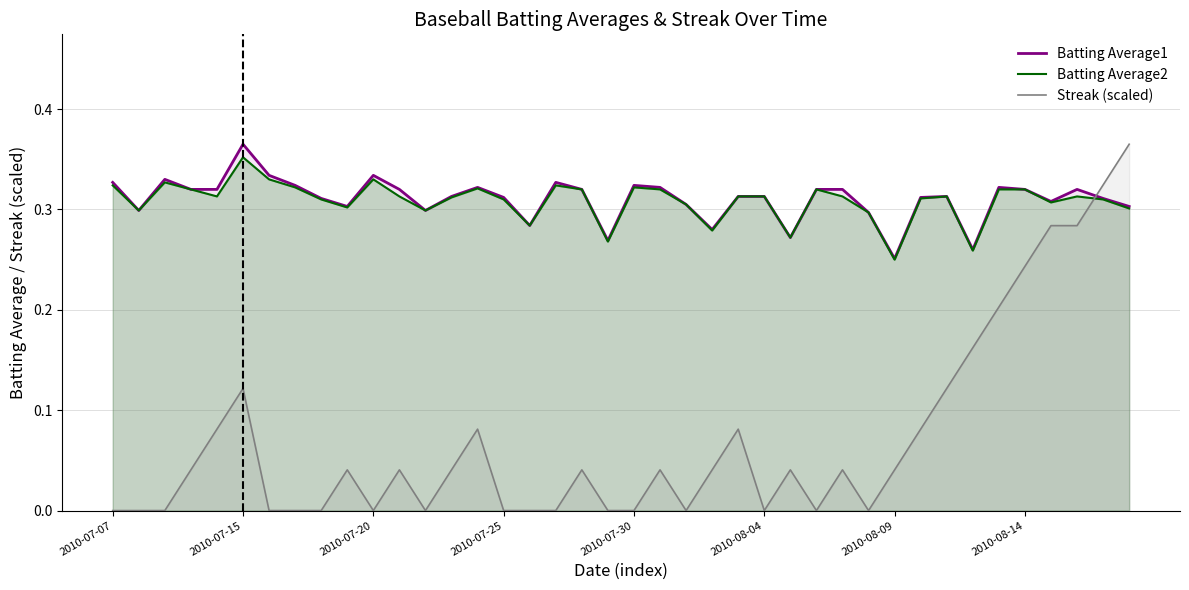

Does the chart display data point markers on the line(s)?

No